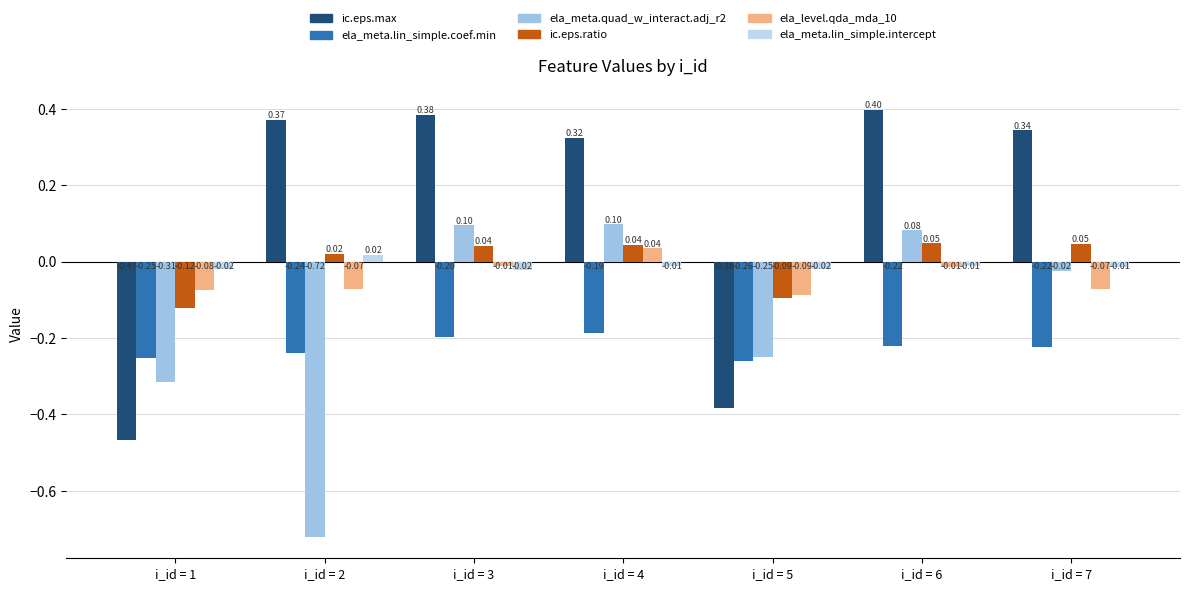

How many values in the ic.eps.max series exceed 0?

5